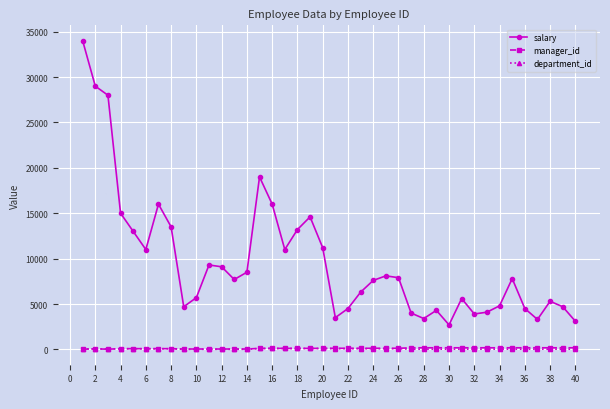

Which series has the largest total across all categories?

salary